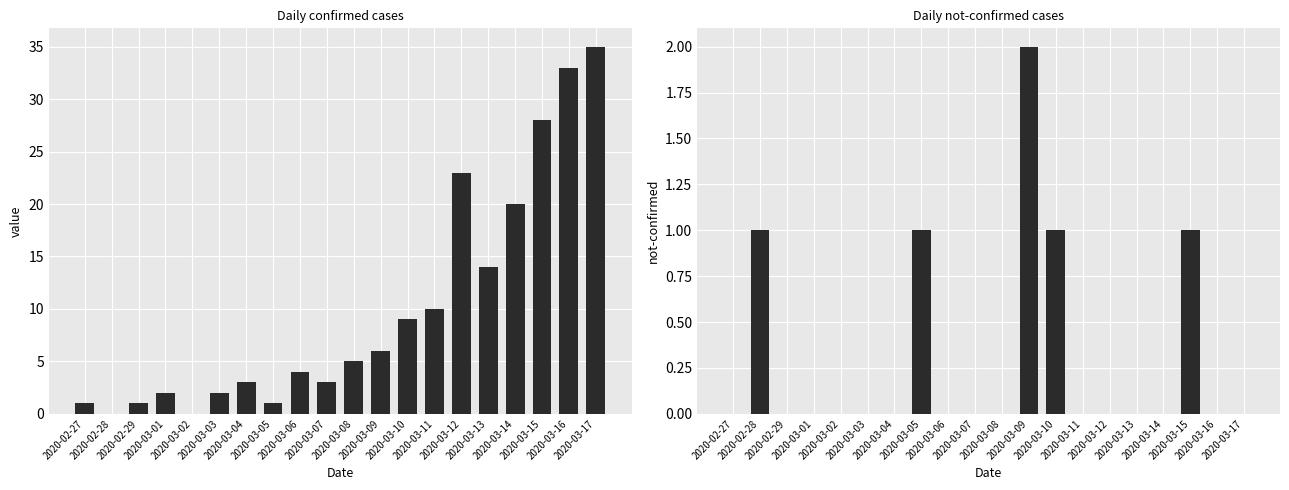

What are all the series names shown in the legend?

value, not-confirmed